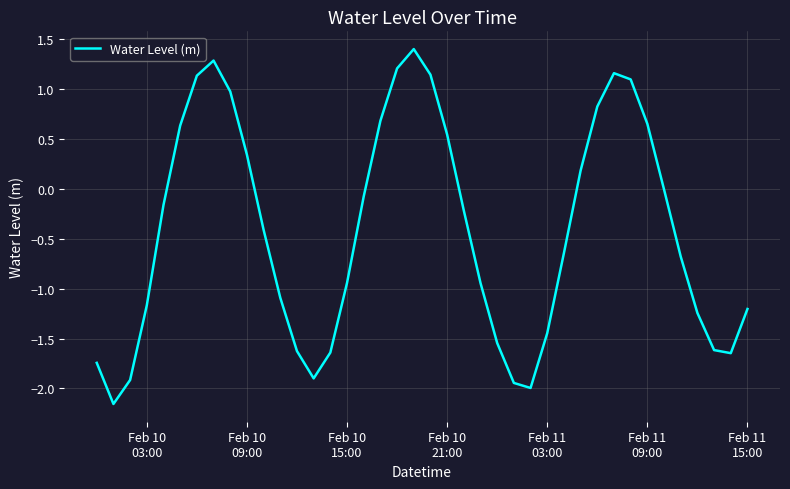

What is the maximum value shown in the chart?

1.4